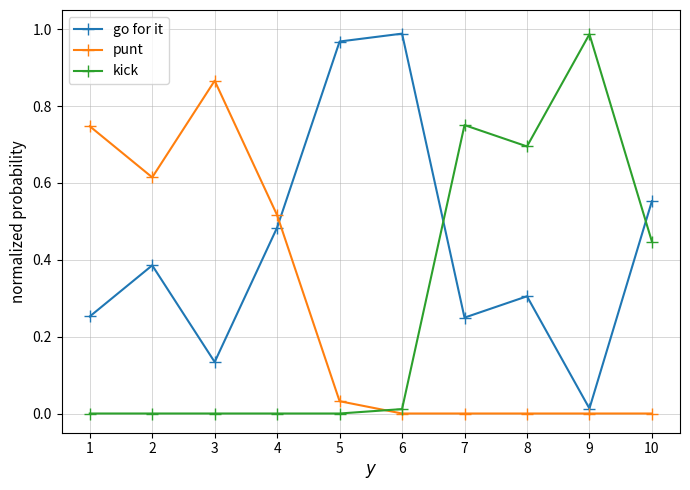

Does the chart display data point markers on the line(s)?

Yes